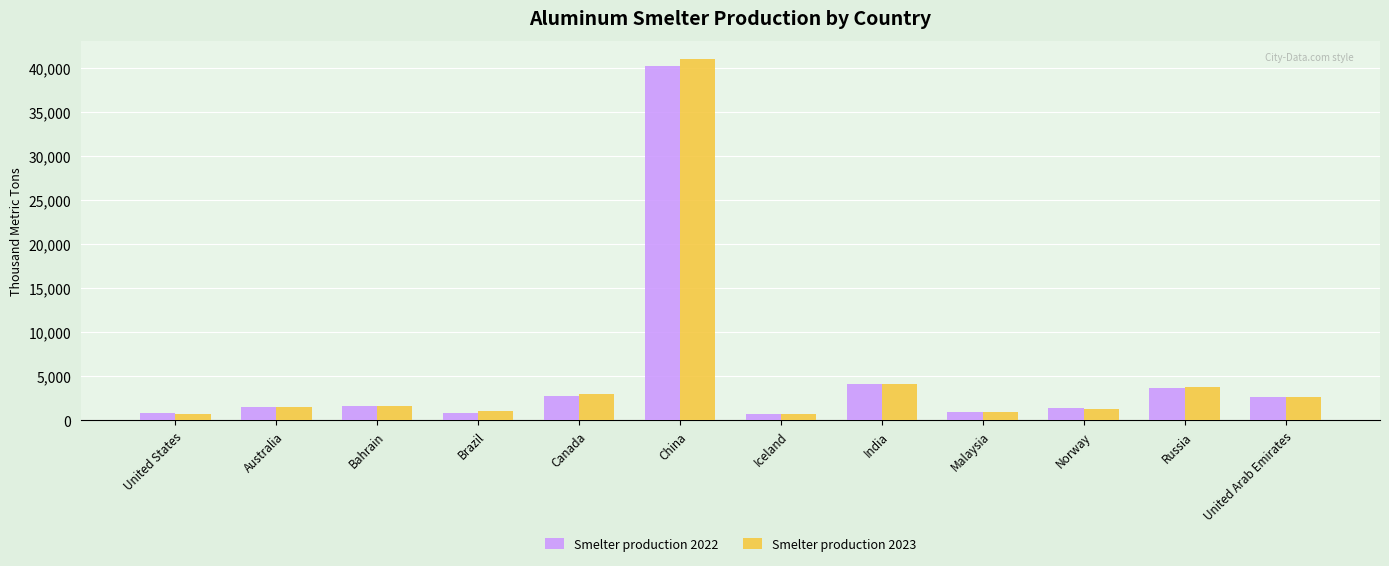

What is the average value of the Smelter production 2023 series?

5213